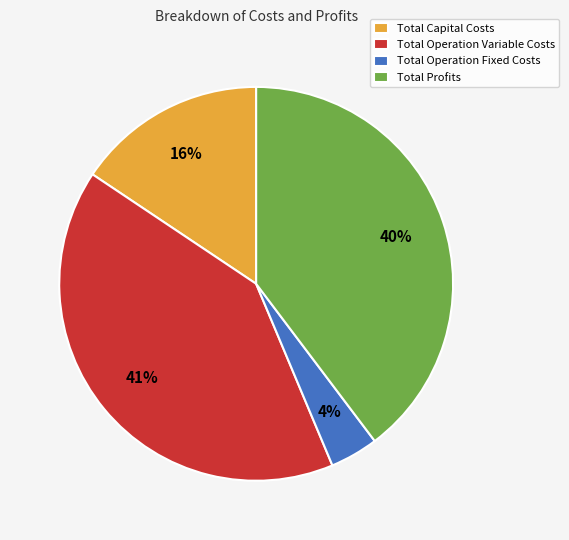

To the nearest percent, what is the average slice percentage?

25%